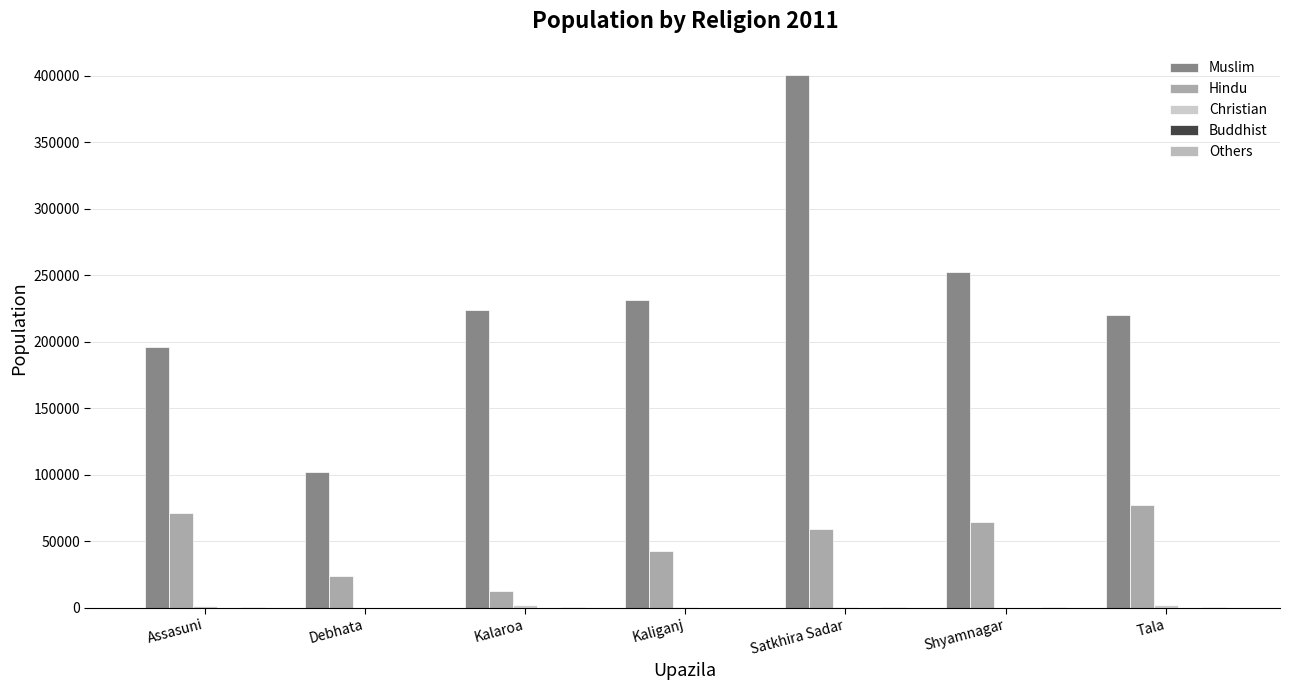

What is the average value of the Others series?

347